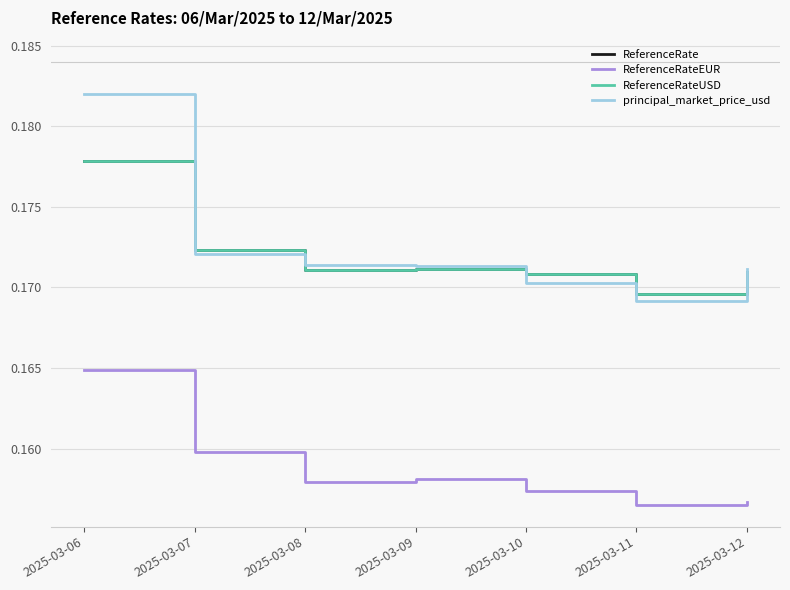

List the series in order of their peak value, lowest first.

ReferenceRateEUR, ReferenceRate, ReferenceRateUSD, principal_market_price_usd